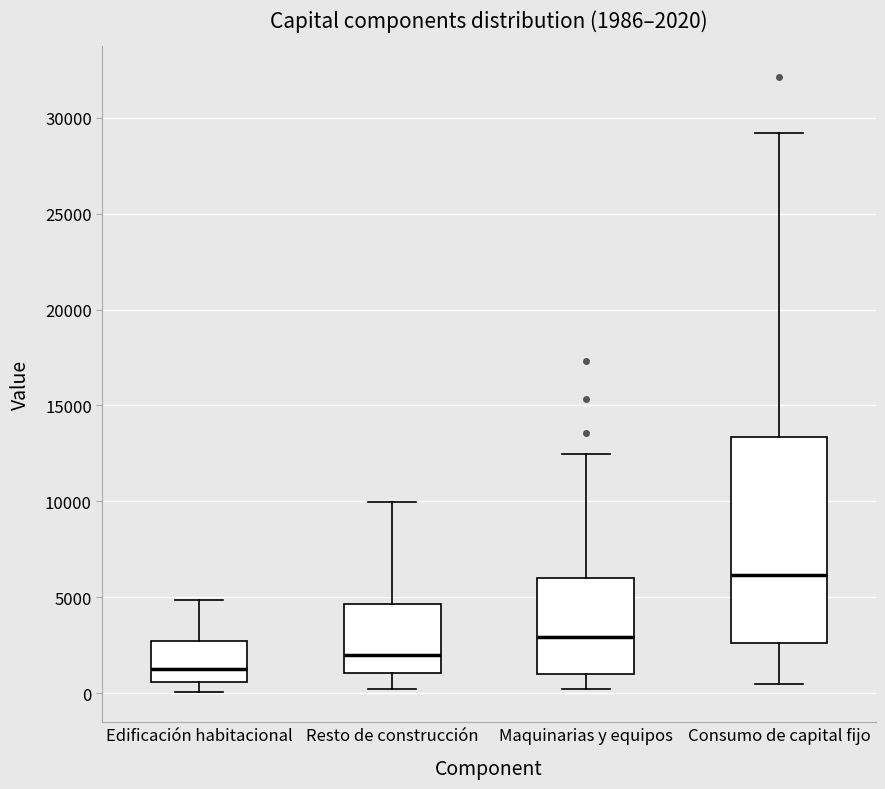

Comparing the boxes themselves (not the whiskers), which one is the tallest?

Consumo de capital fijo